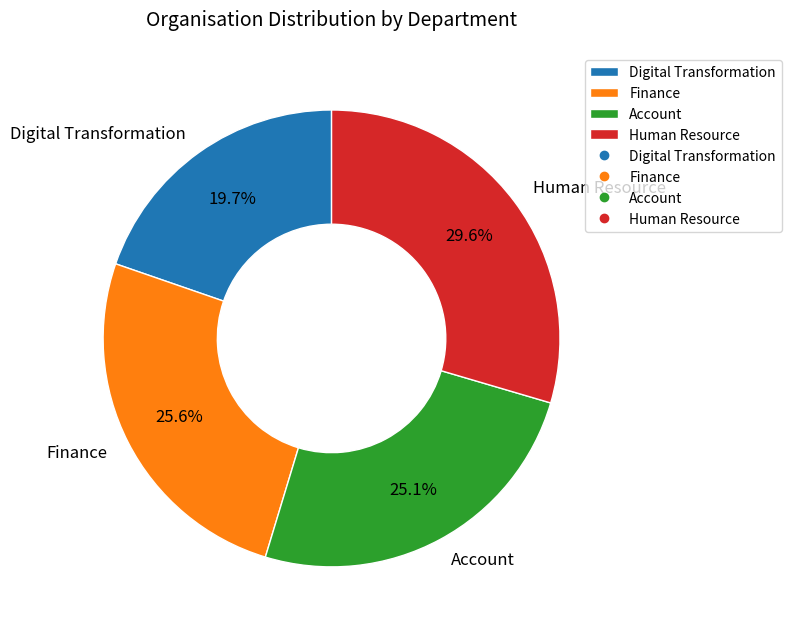

What portion of the pie excludes Human Resource?

70.4%